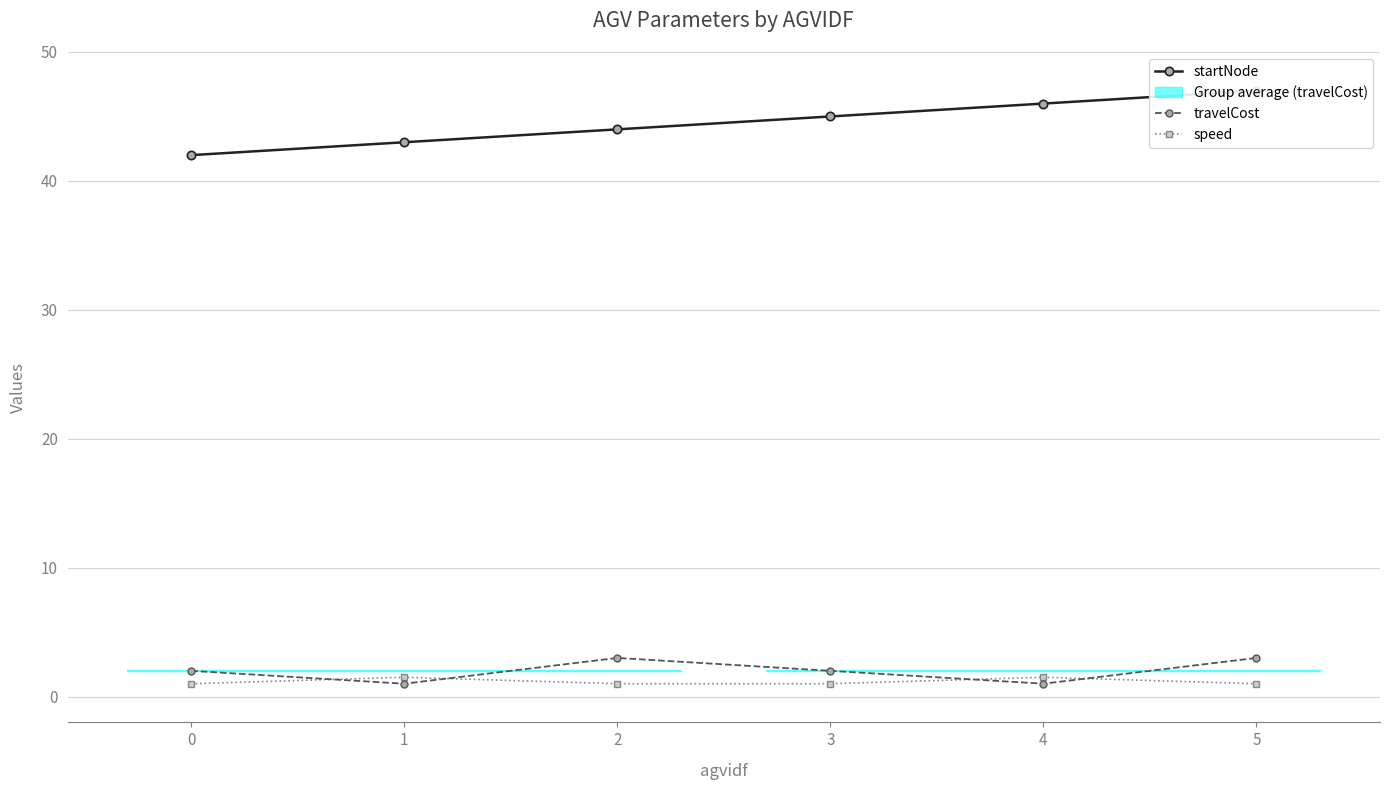

Reading left to right, transcribe all the data shown in this chart.

startNode: 0=42.0	1=43.0	2=44.0	3=45.0	4=46.0	5=47.0
travelCost: 0=2.0	1=1.0	2=3.0	3=2.0	4=1.0	5=3.0
speed: 0=1.0	1=1.5	2=1.0	3=1.0	4=1.5	5=1.0